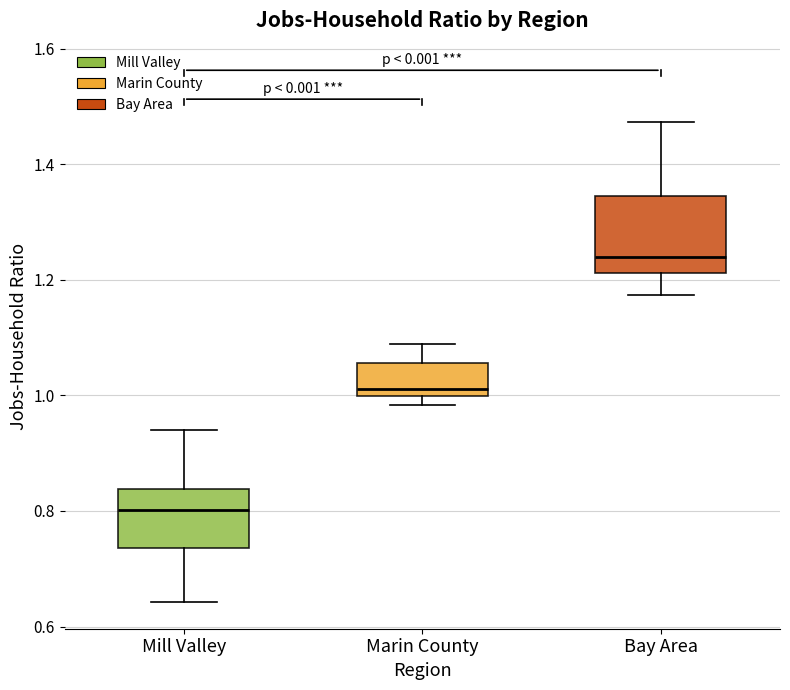

Reading left to right, read every box against the y-axis: the position of its median line, the range the box covers, and the ends of its whiskers. The values are not printed on the chart, so give them approximately, as read against the axis.

Mill Valley: median 0.80, box 0.74 to 0.84, whiskers 0.64 to 0.94
Marin County: median 1.02, box 1.00 to 1.06, whiskers 0.98 to 1.08
Bay Area: median 1.24, box 1.22 to 1.34, whiskers 1.18 to 1.48